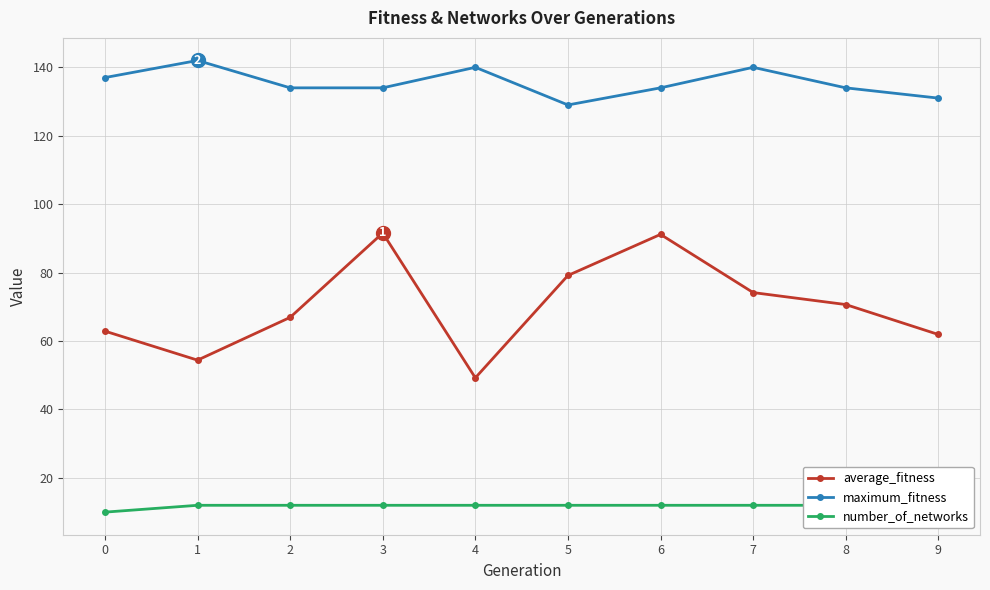

Does the chart have visible grid lines?

Yes